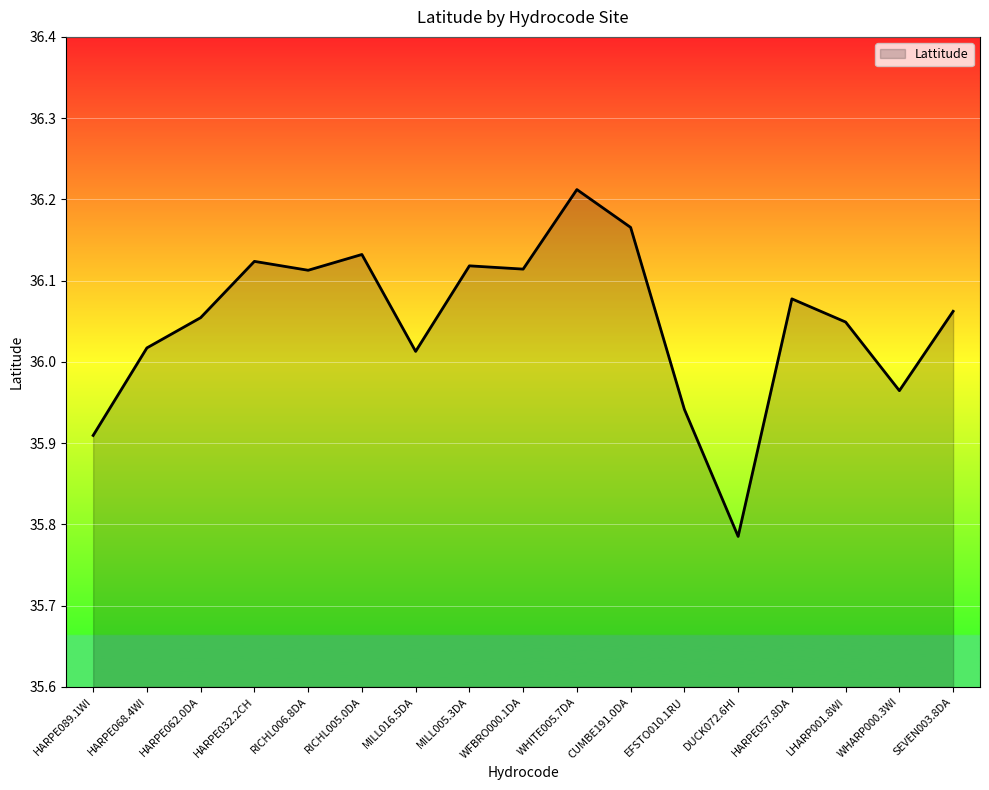

Is it true that the value at LHARP001.8WI is 60.5?

False